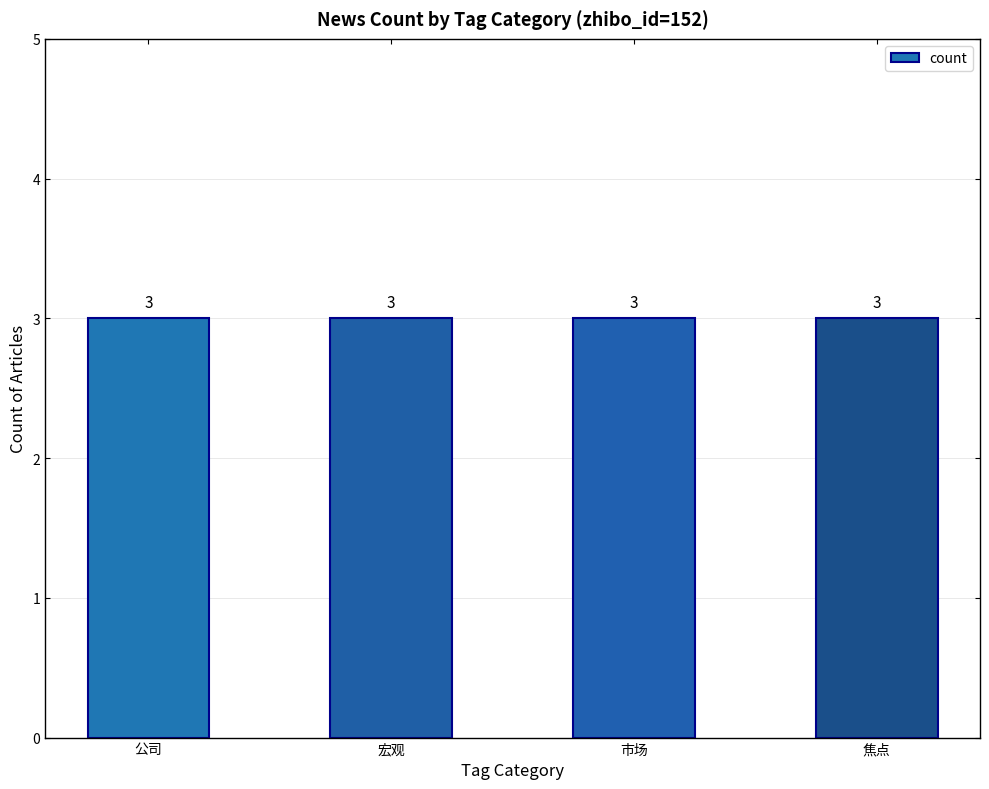

Between 焦点 and 市场_公司, which is larger?

焦点